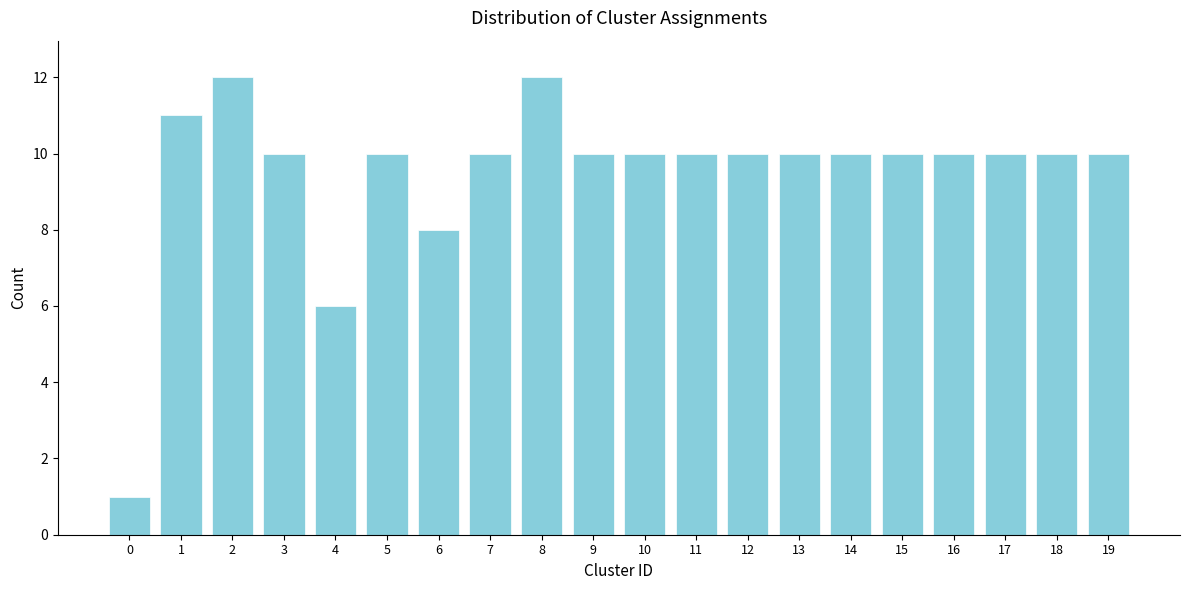

Reading left to right, extract all data points from this chart.

0=1	1=11	2=12	3=10	4=6	5=10	6=8	7=10	8=12	9=10	10=10	11=10	12=10	13=10	14=10	15=10	16=10	17=10	18=10	19=10